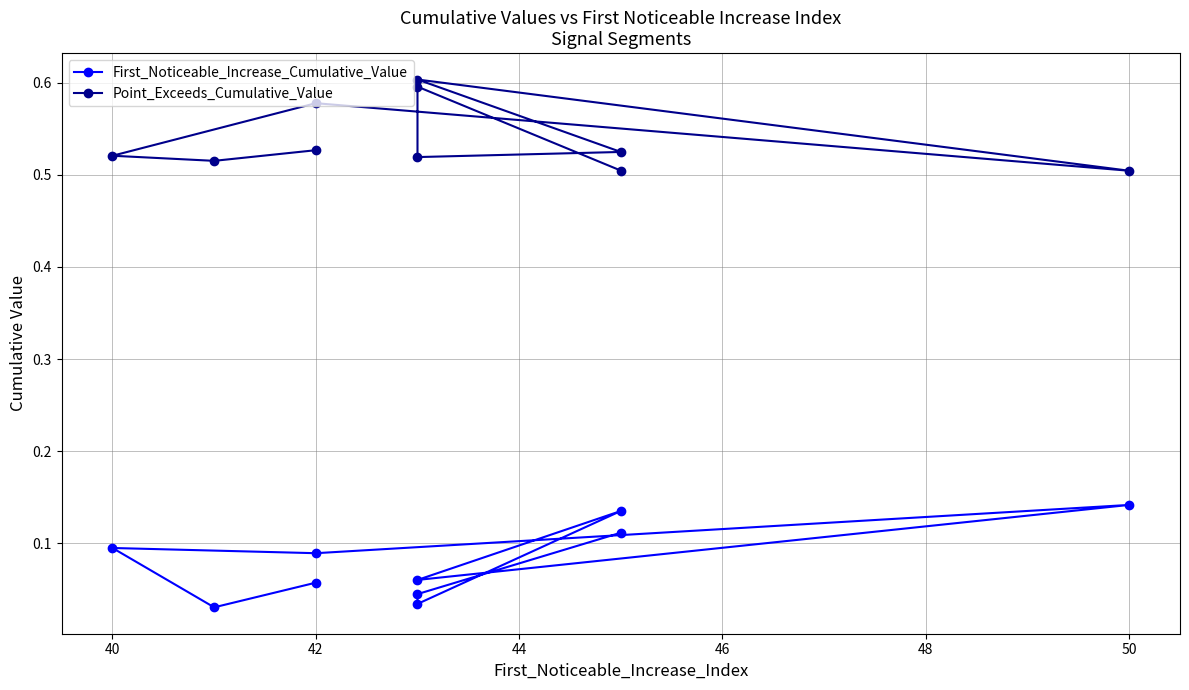

At 42, list the series in order from smallest to largest.

First_Noticeable_Increase_Cumulative_Value, Point_Exceeds_Cumulative_Value